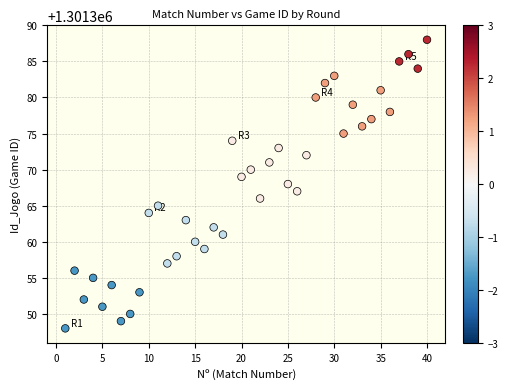

What is the range of Y values (max minus min)?

40